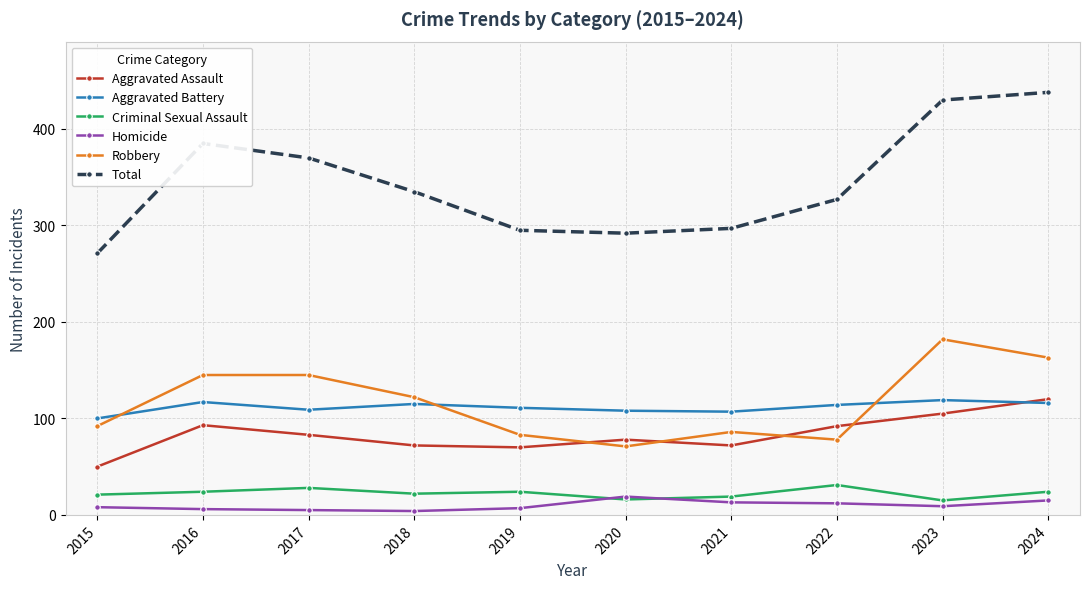

What is the minimum value for Aggravated Battery?

100